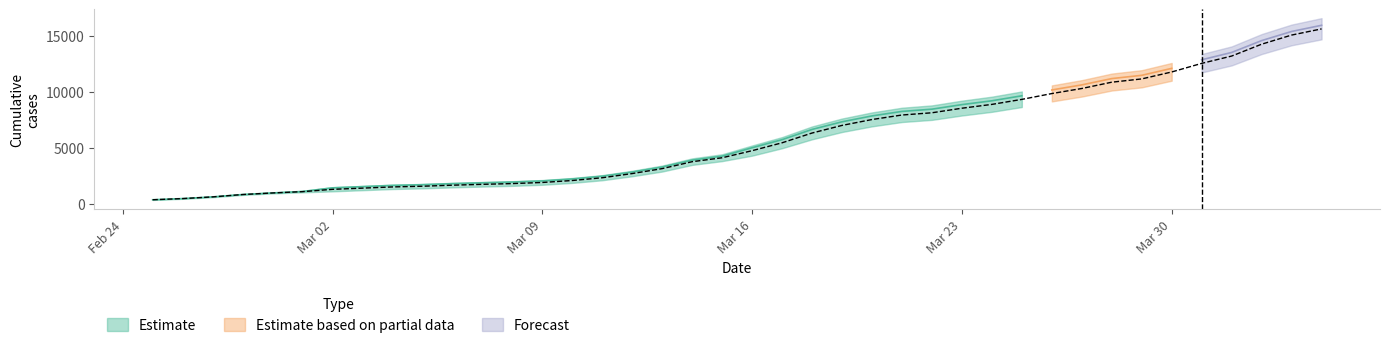

Where is the data nearest to the value 7990?

2020-03-21